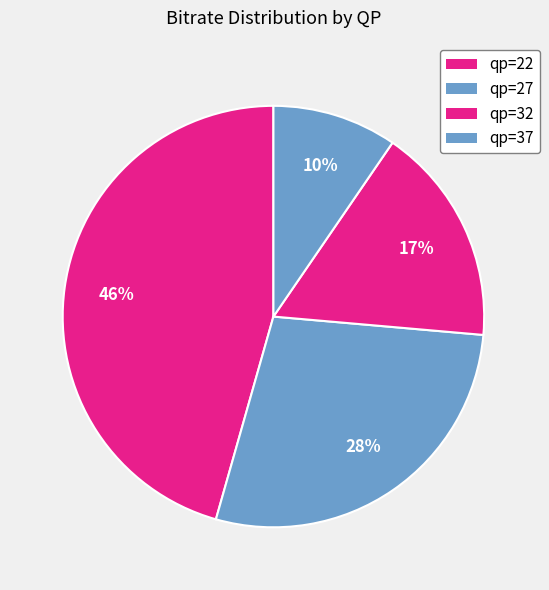

Which slice is the smallest?

qp=37